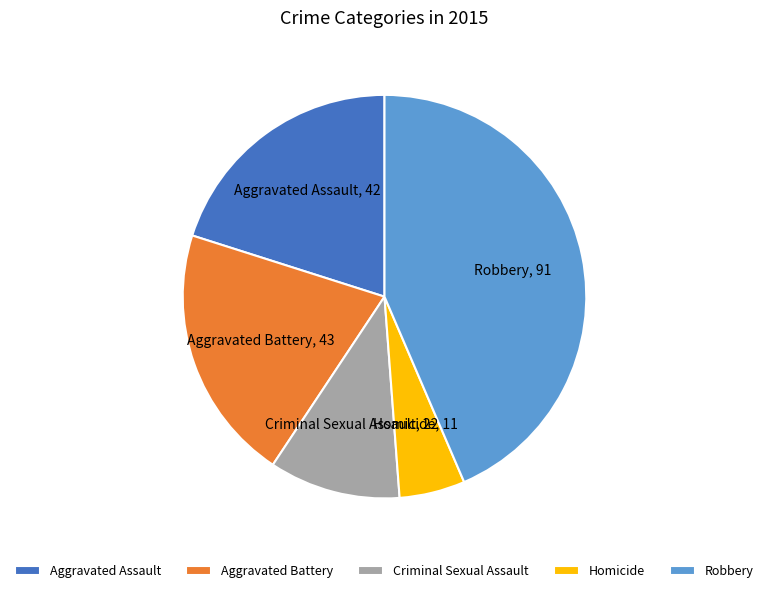

True or false: Homicide accounts for 5% of the total.

True